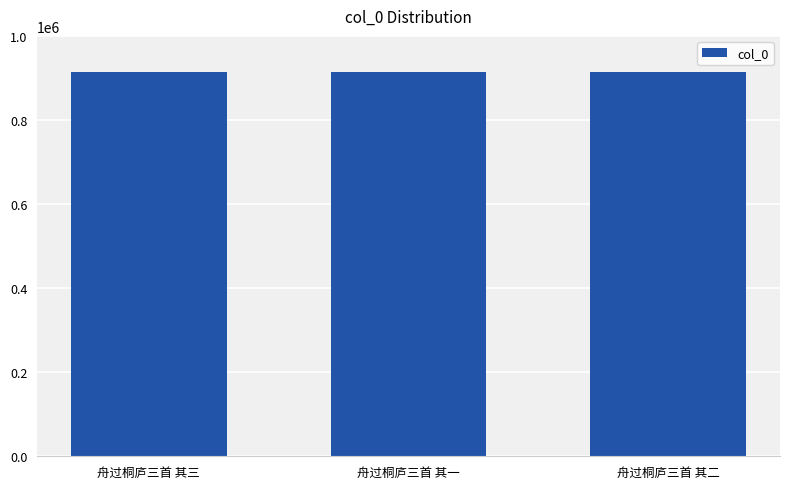

What is the average value?

914217